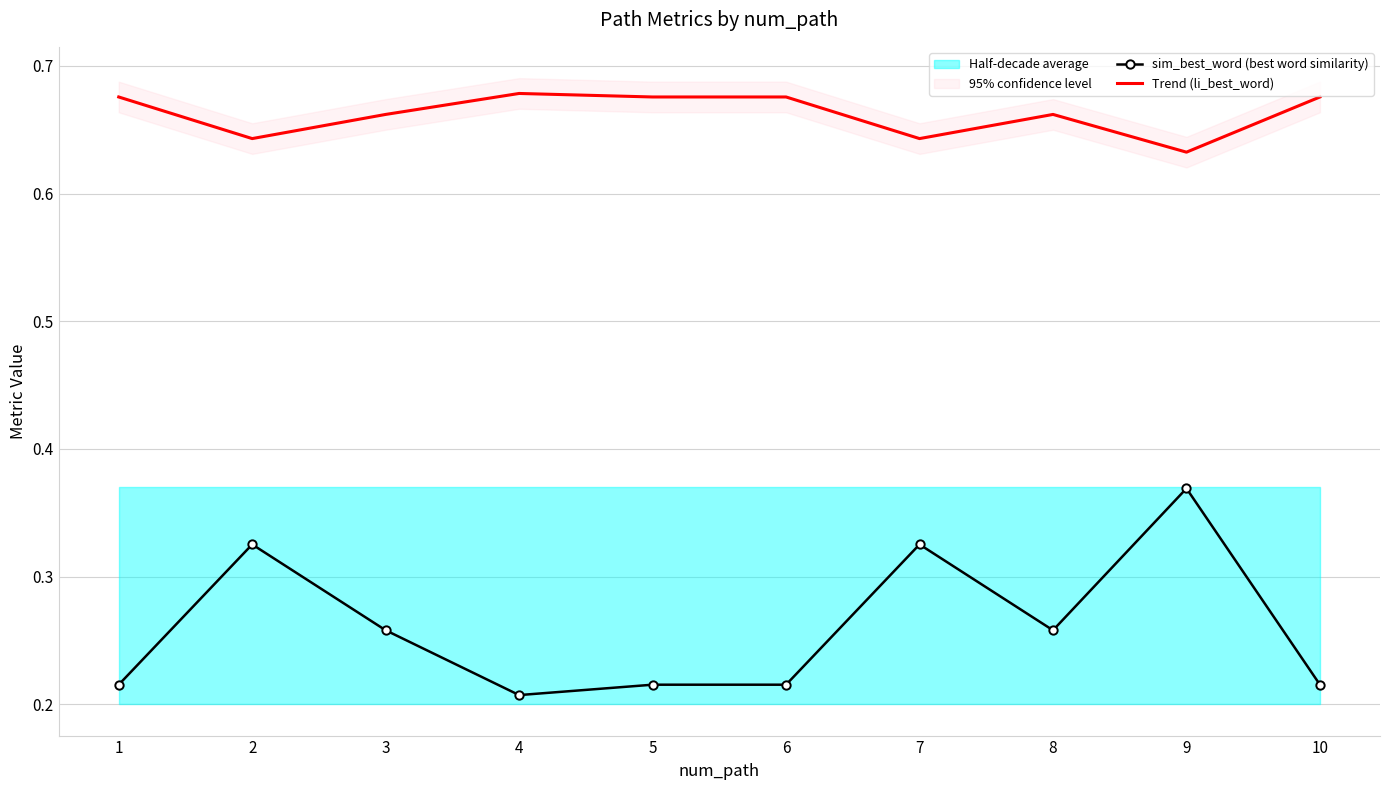

Which series has the widest spread of values?

sim_best_word (best word similarity)